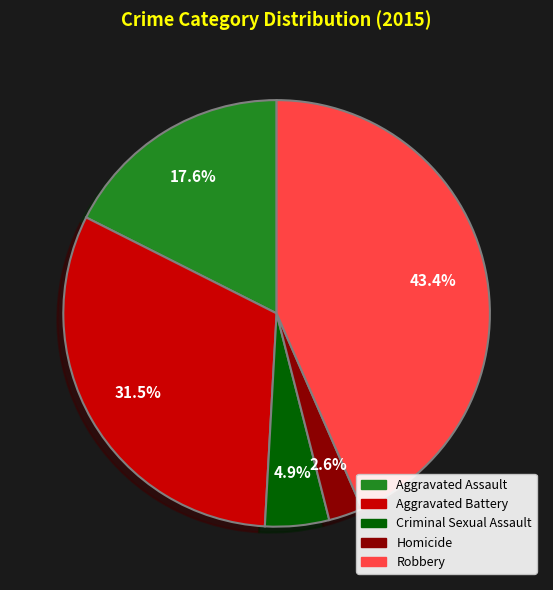

Which has a higher value, Criminal Sexual Assault or Robbery?

Robbery